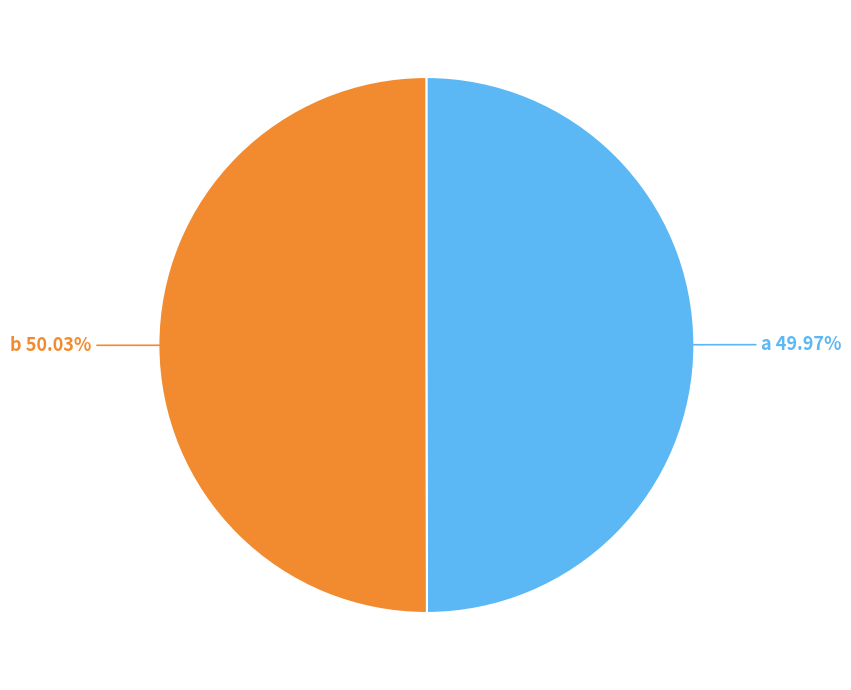

Is there a majority slice in this chart?

Yes